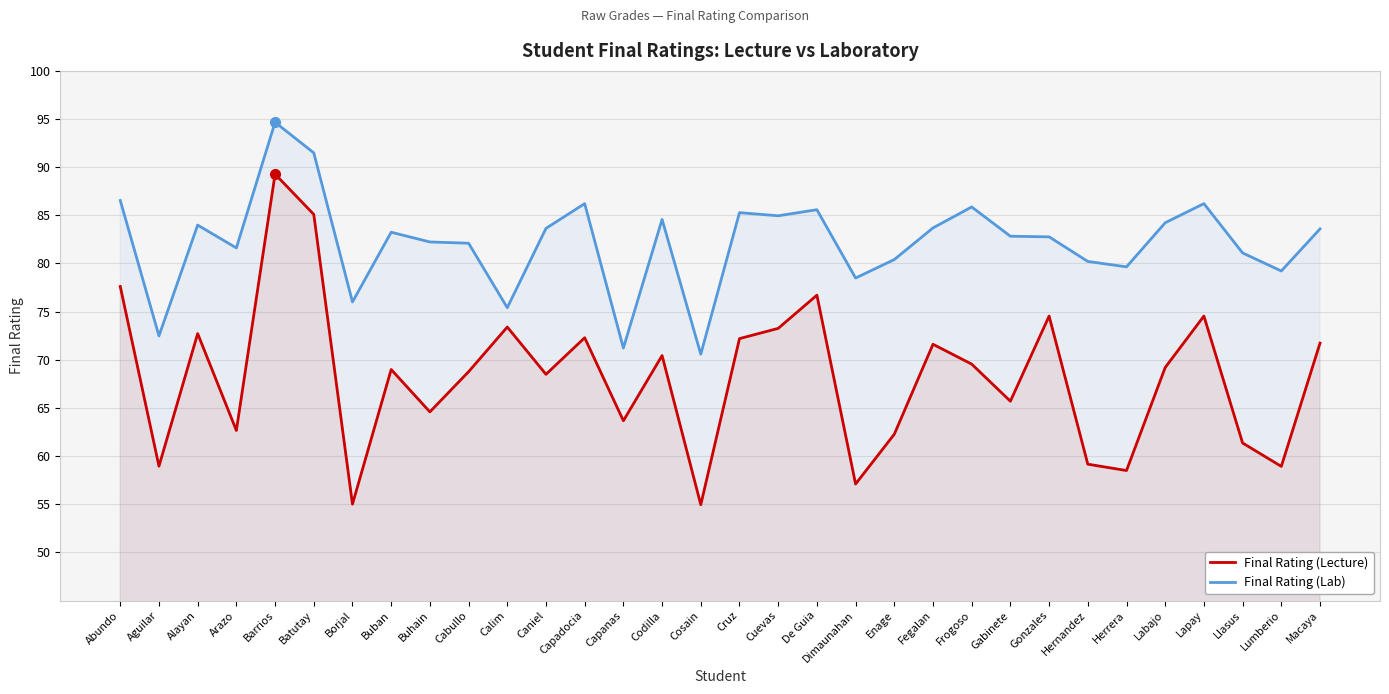

Is it true that Final Rating (Lab) equals 83.7 at Fegalan?

True